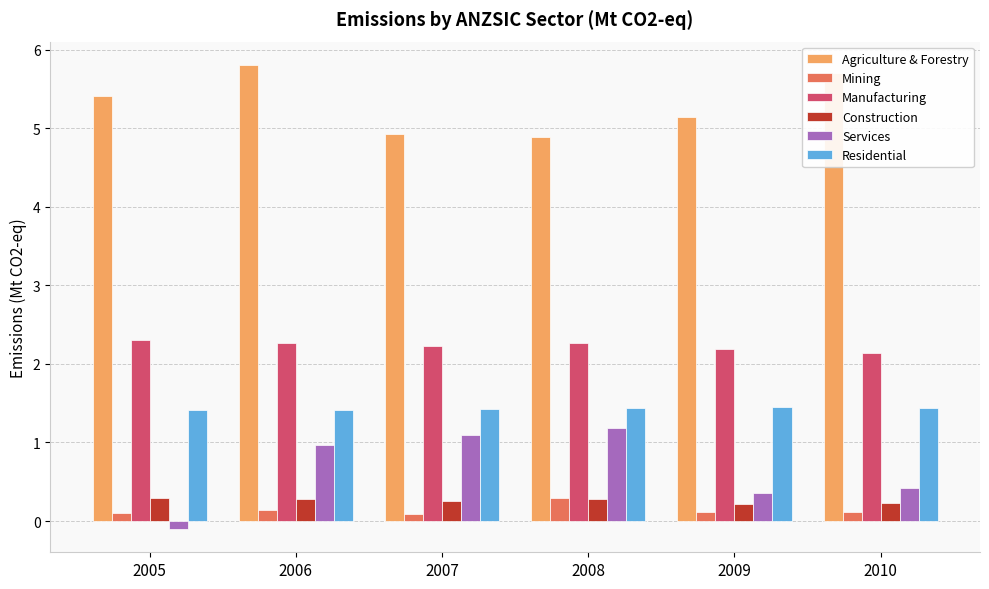

How many bars are there in each group?

6